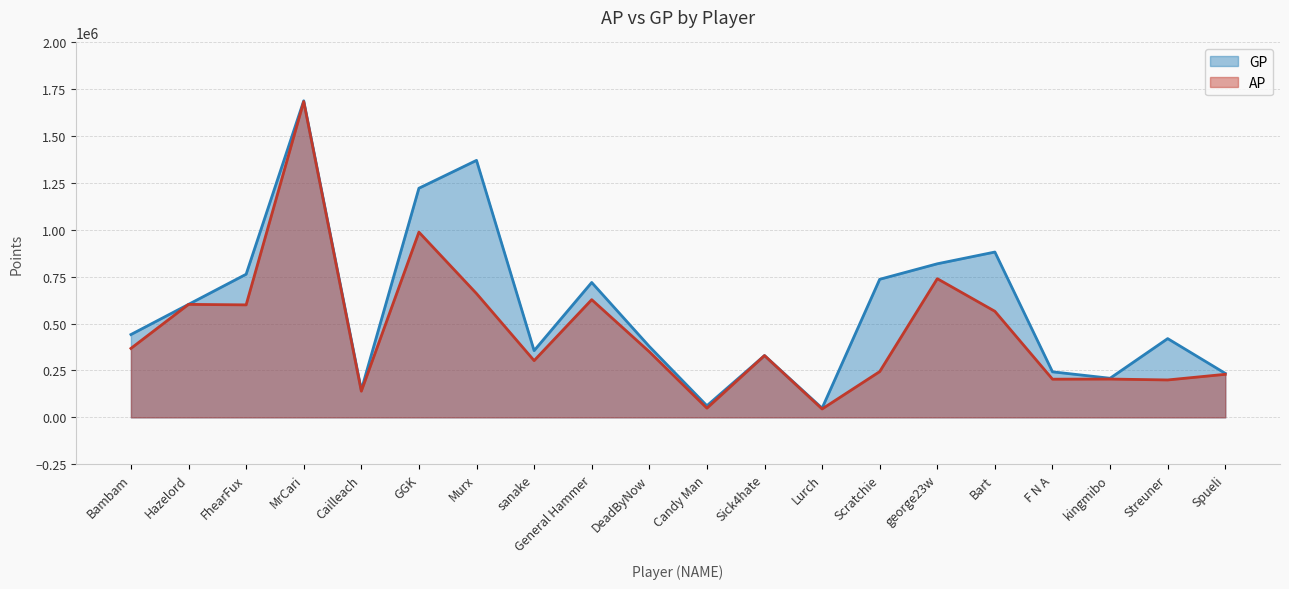

What are all the series names shown in the legend?

GP, AP